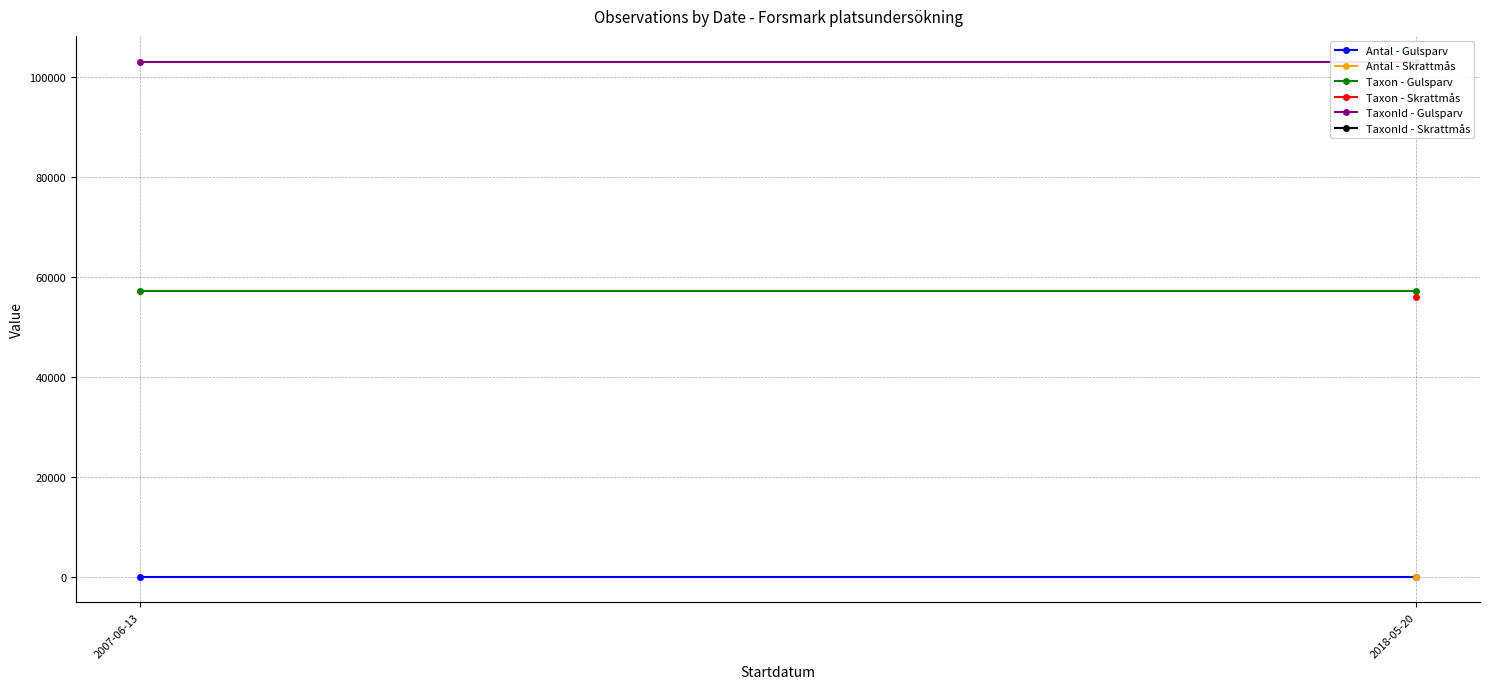

True or false: Antal - Gulsparv has a value of 1 at 2018-05-20.

False